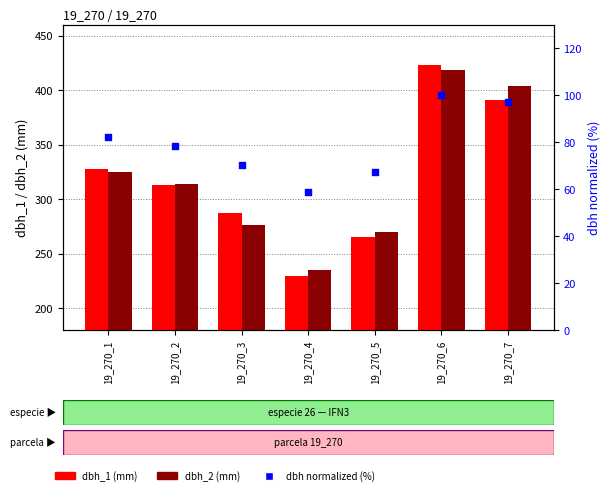

Which series has the largest Y range (max minus min)?

dbh_1